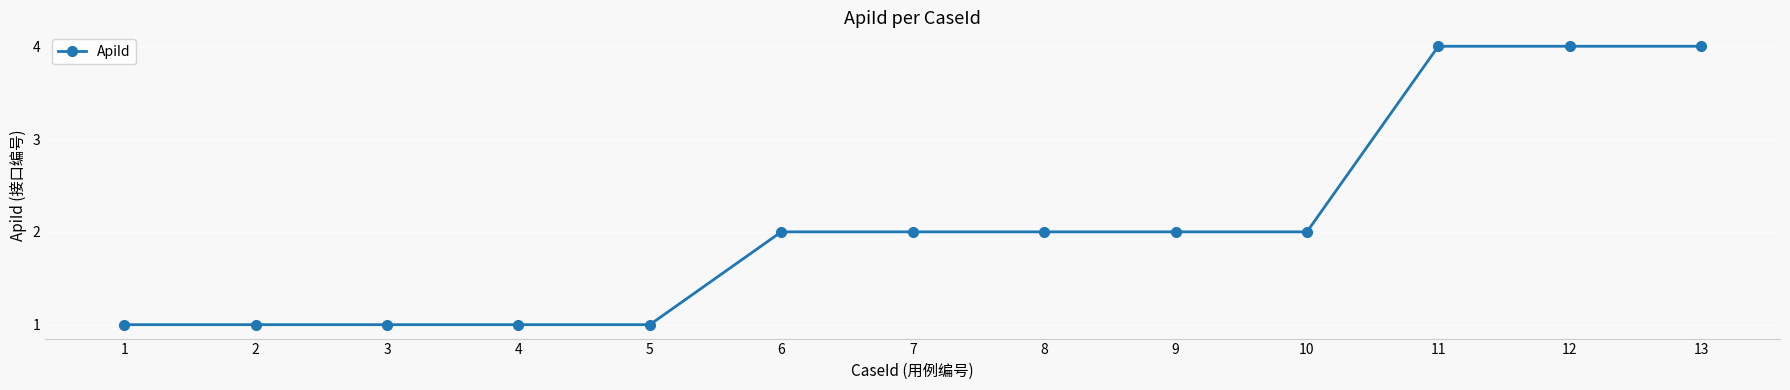

Read the value at 13.

4